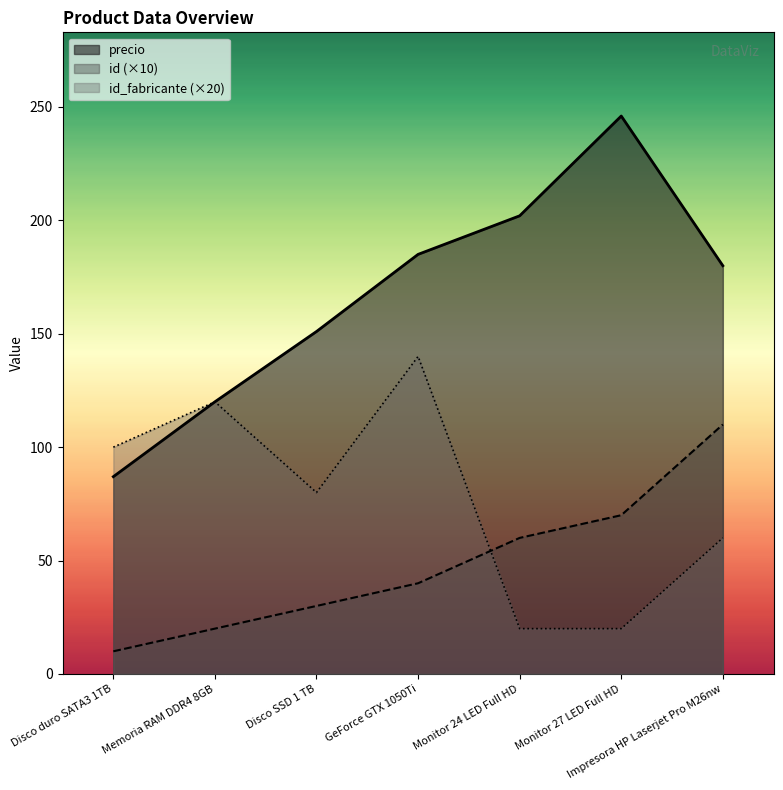

In id_fabricante, how many points are lower than both neighbors (excluding endpoints)?

1